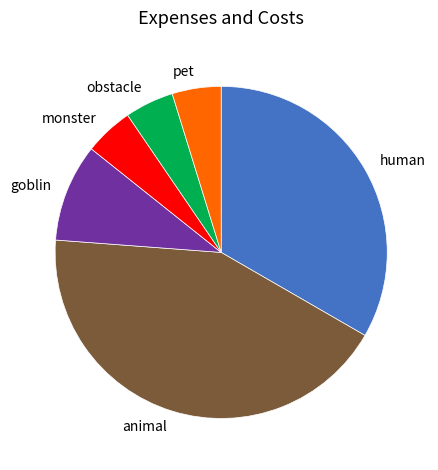

Is there any slice that represents more than half of the pie?

No